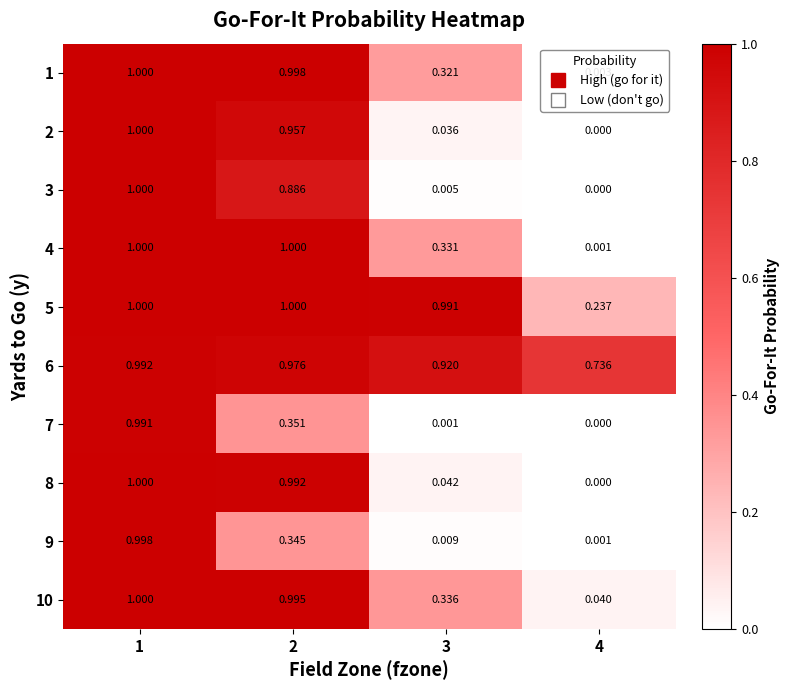

Is the value of 7 at 2 greater than the value of 8 at 4?

Yes